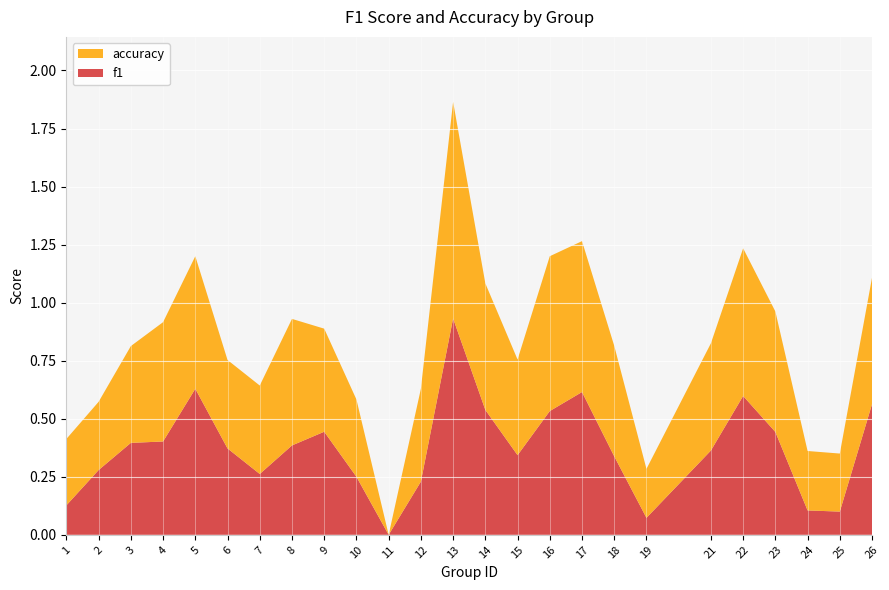

Reading left to right, extract all data points from this chart.

f1: 0.1	0.3	0.4	0.4	0.6	0.4	0.3	0.4	0.4	0.2	0.0	0.2	0.9	0.5	0.3	0.5	0.6	0.3	0.1	0.4	0.6	0.4	0.1	0.1	0.6
accuracy: 0.3	0.3	0.4	0.5	0.6	0.4	0.4	0.5	0.4	0.3	0.0	0.4	0.9	0.5	0.4	0.7	0.7	0.5	0.2	0.5	0.6	0.5	0.3	0.2	0.5